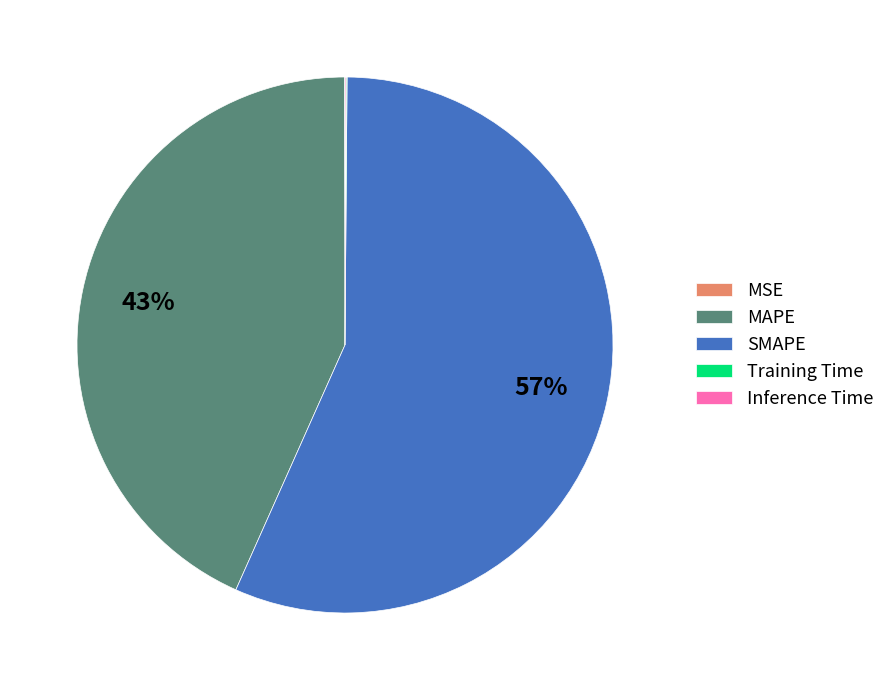

Is the sum of MAPE and SMAPE greater than half?

Yes